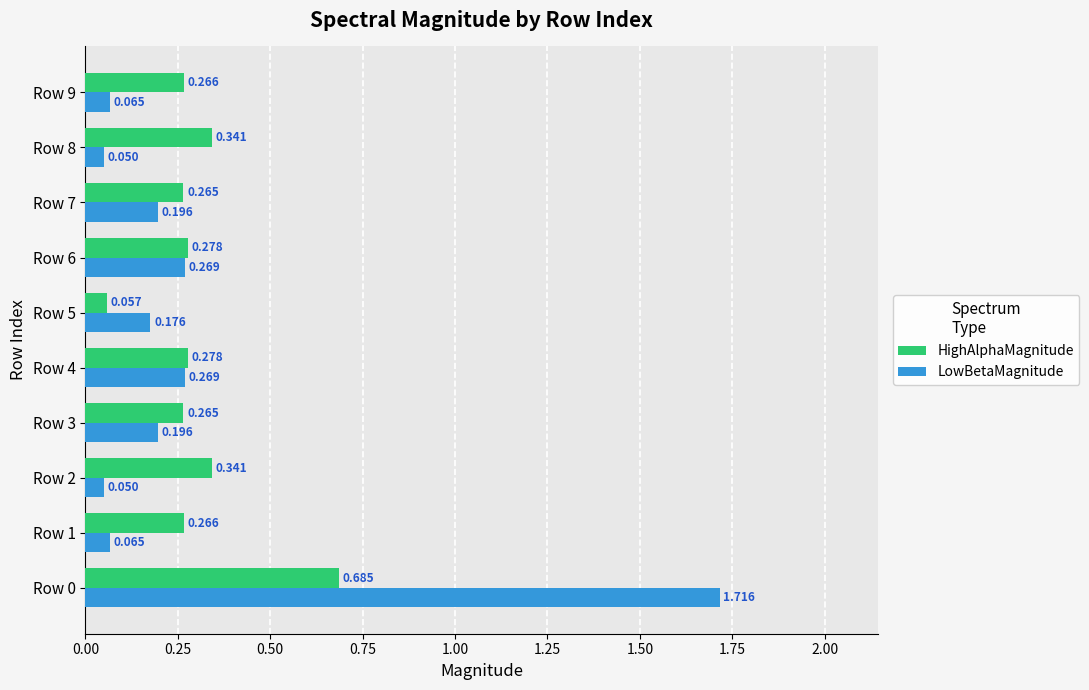

Which series has the largest range (max minus min)?

LowBetaMagnitude